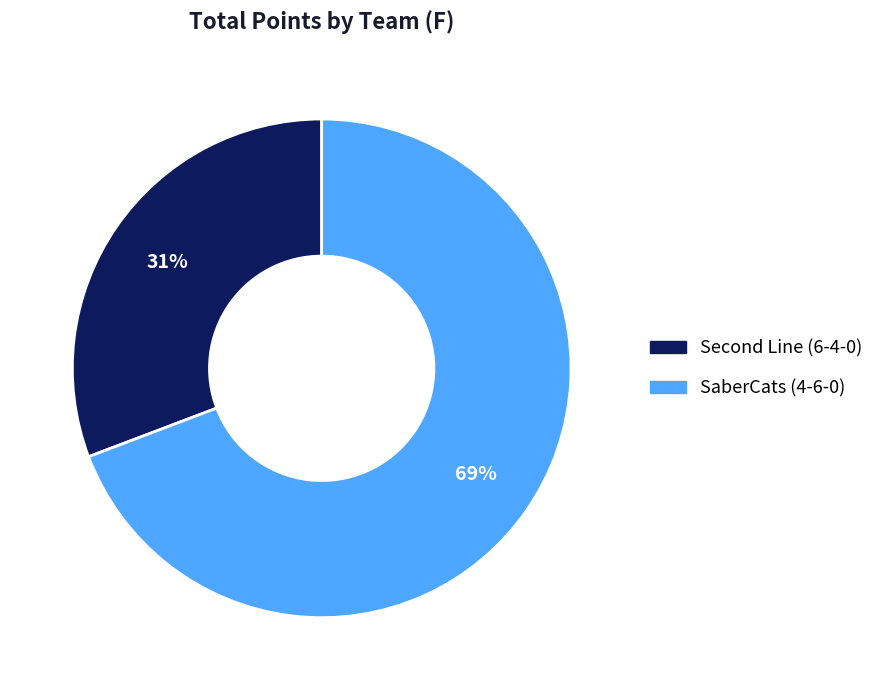

How many segments does this pie chart have?

2